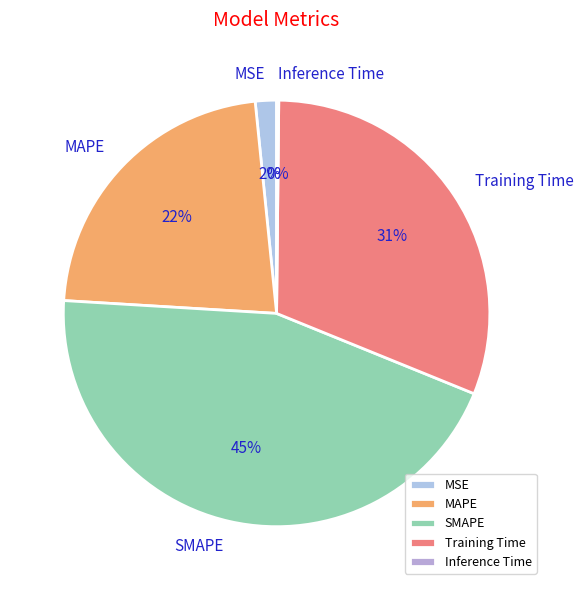

Which category has the biggest portion of the pie?

SMAPE